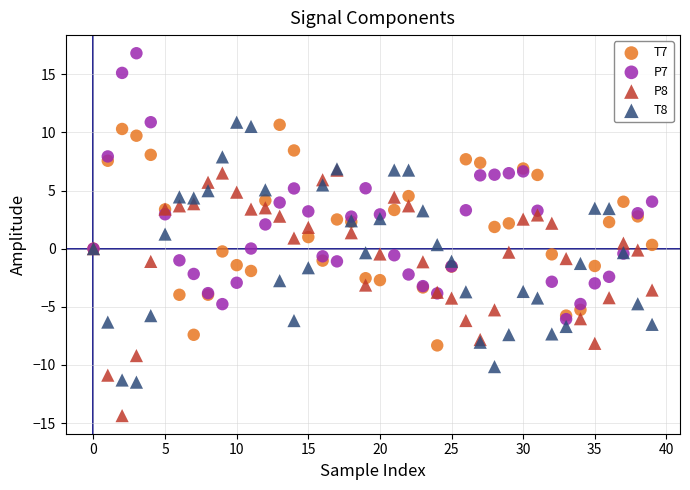

Which series contains the highest Y value?

P7